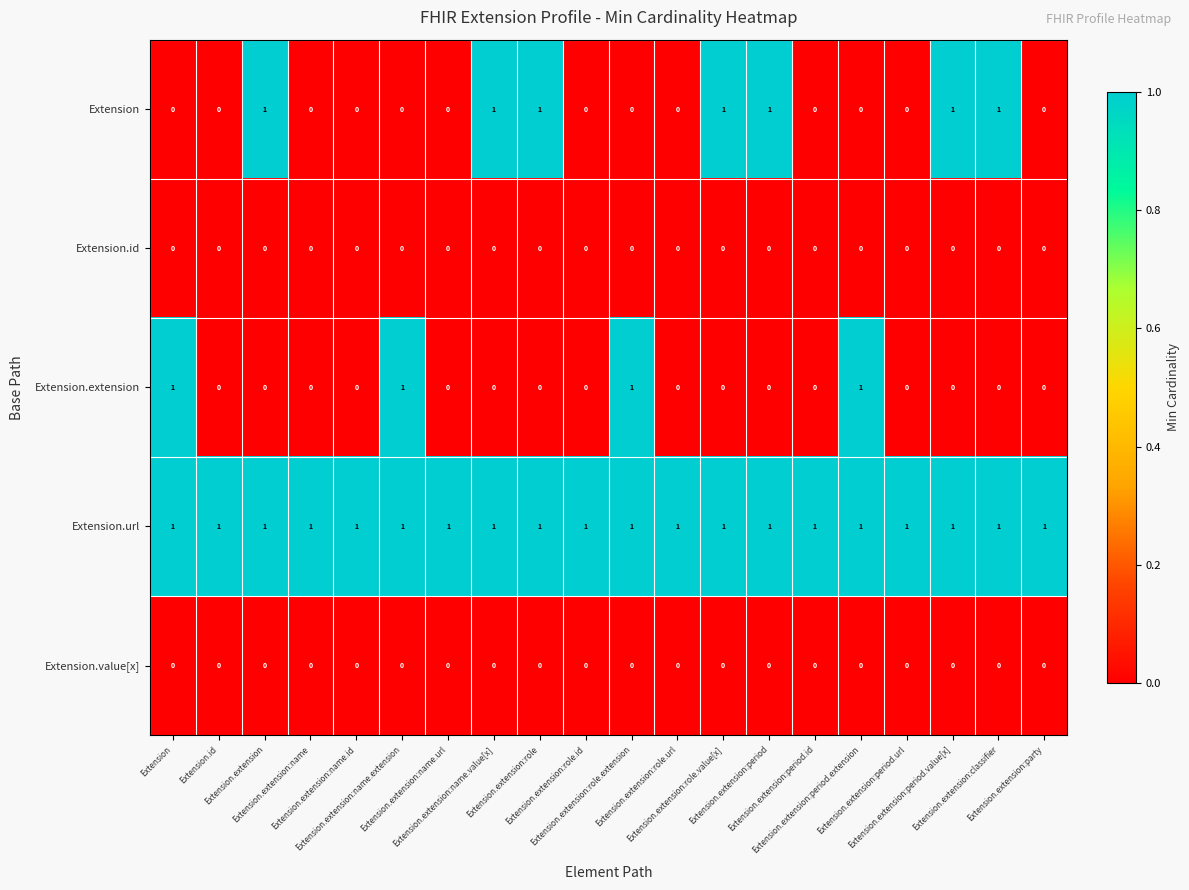

What is the total value across all series at Extension.id?

1